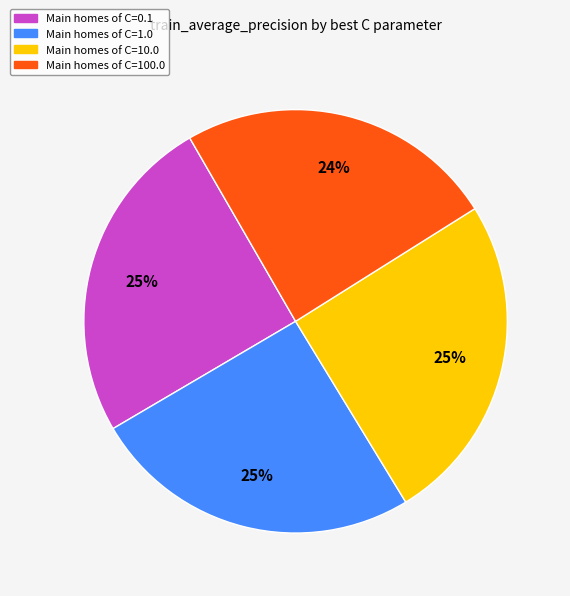

Is there any slice that represents more than half of the pie?

No